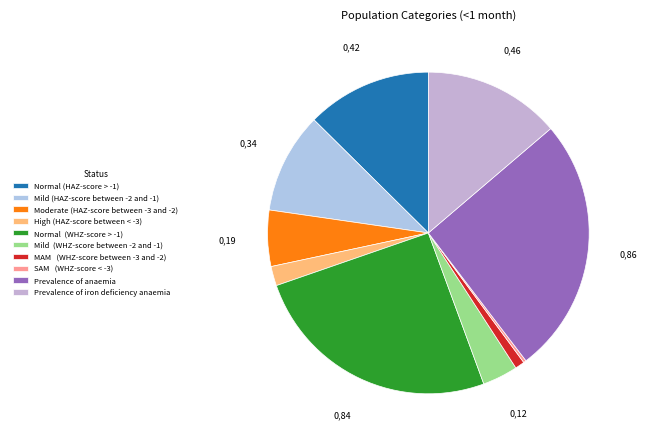

What is the largest slice in the pie chart?

Prevalence of anaemia